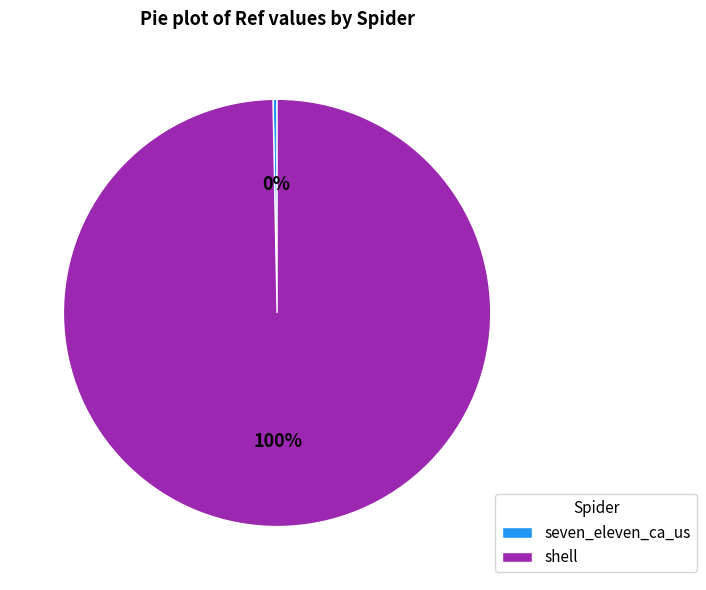

Which category has the biggest portion of the pie?

shell